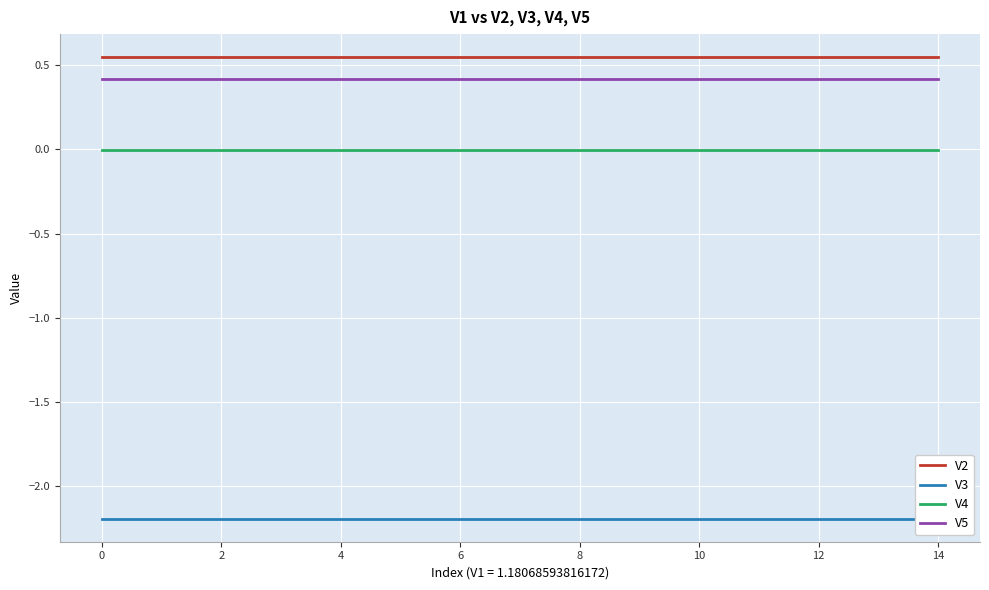

At how many categories does at least one series exceed 0?

15